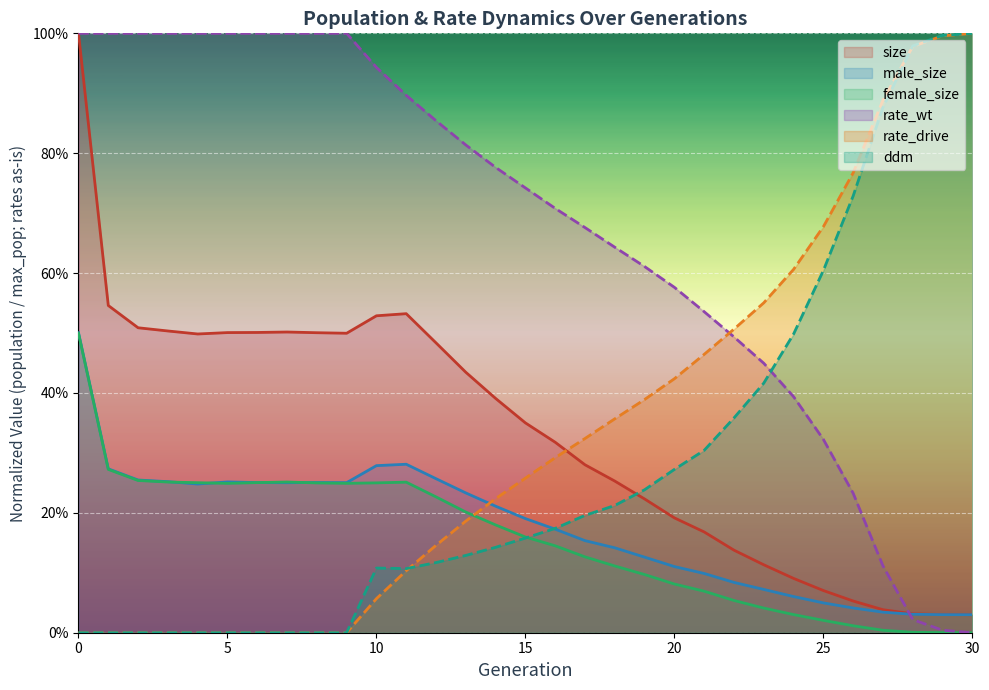

True or false: size and rate_wt cross at least once.

True